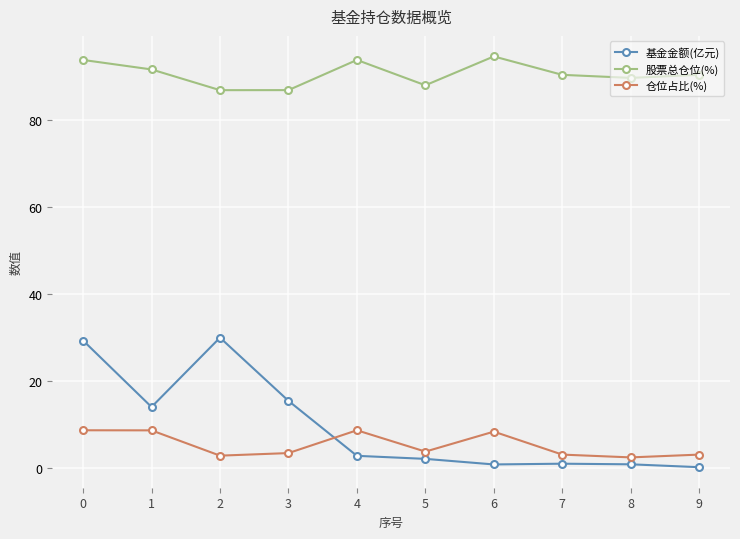

After their last crossing, which series has the higher values: 仓位占比(%) or 基金金额(亿元)?

仓位占比(%)